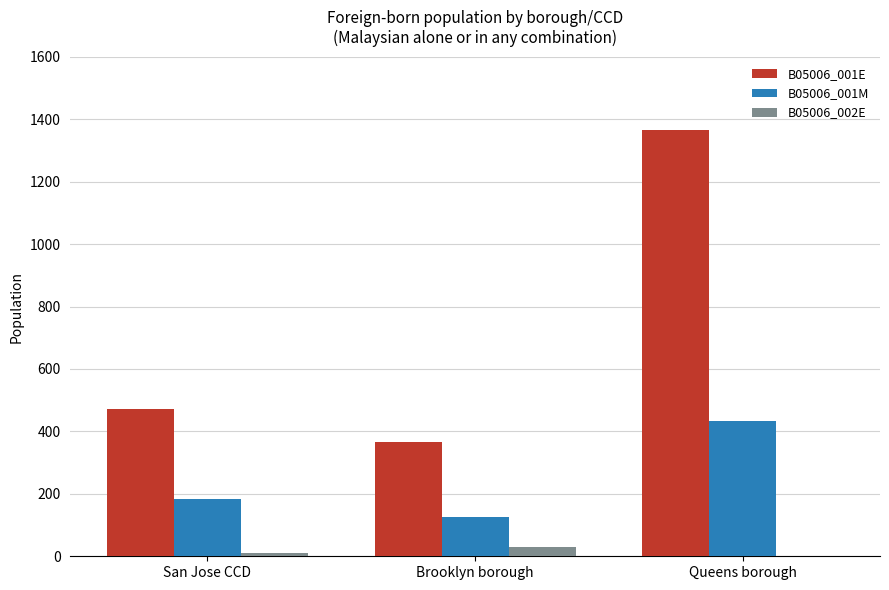

The value of B05006_001M at Queens borough is 100. True or false?

False